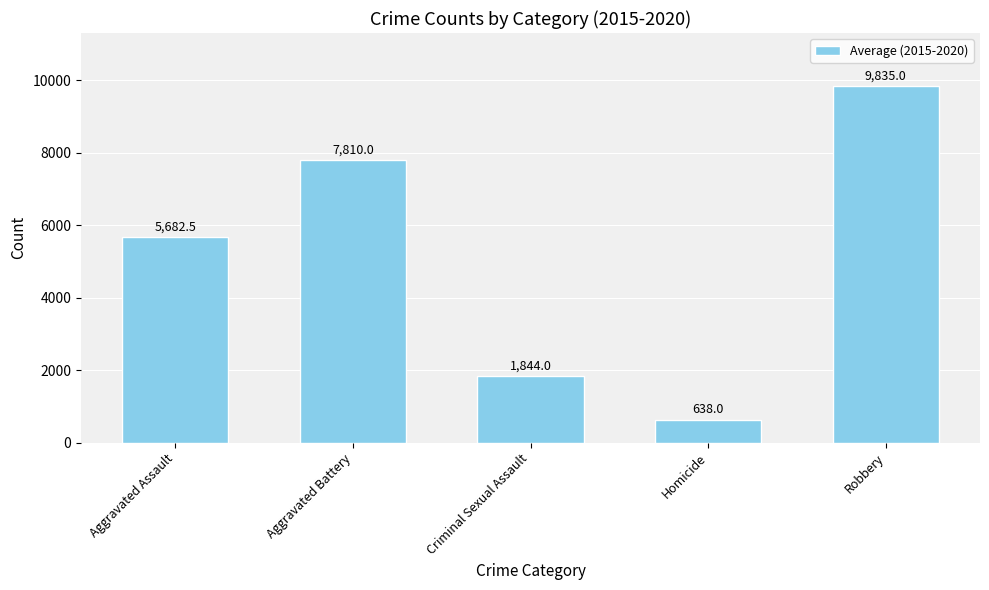

What is the value of the 4th bar from the left?

638.0